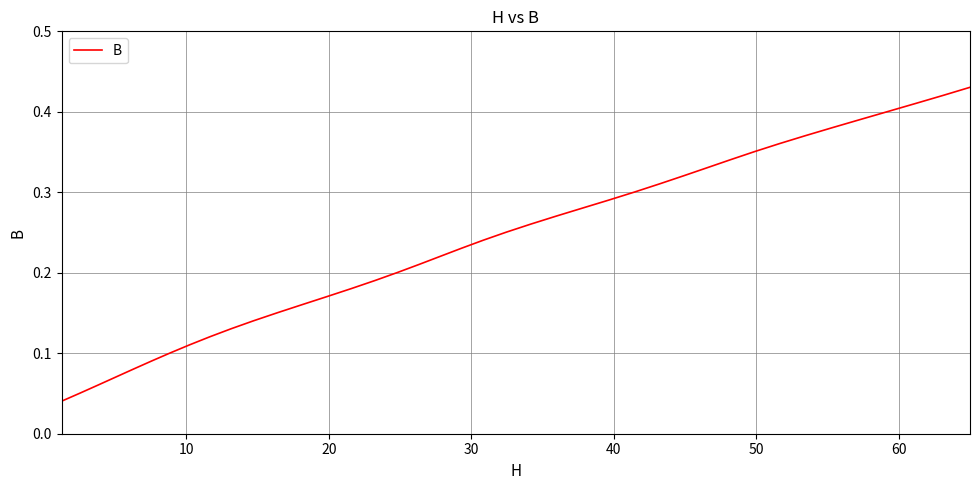

What is the sum of all values?

9.4